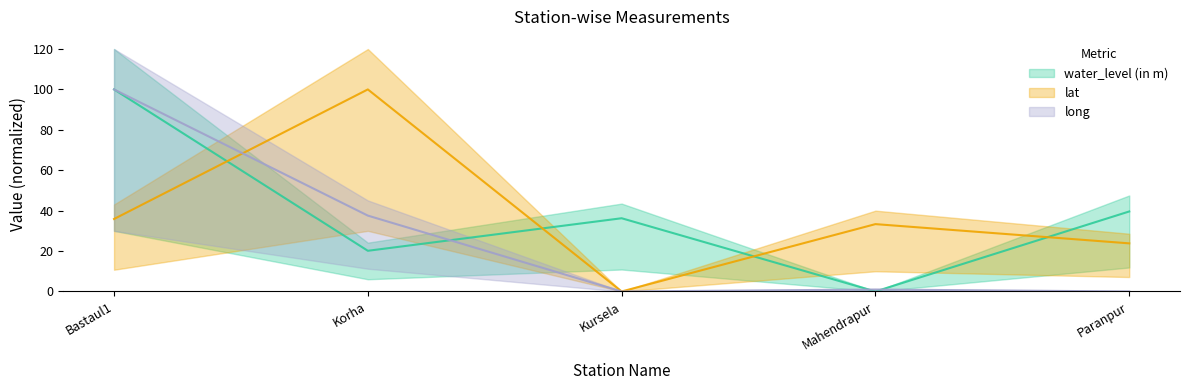

Rank the series at Paranpur from highest to lowest value.

water_level (in m), lat, long